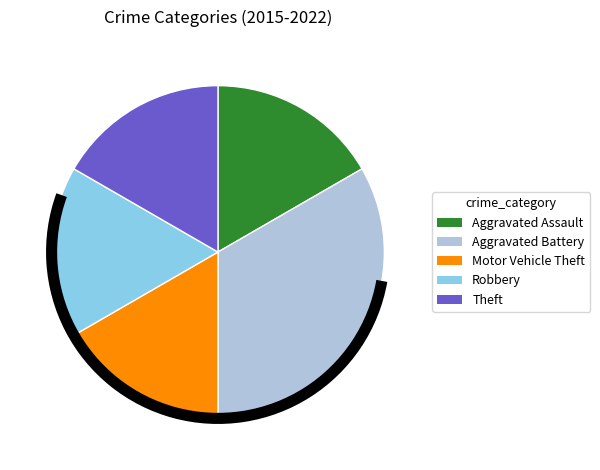

Between Aggravated Battery and Motor Vehicle Theft, which is larger?

Aggravated Battery